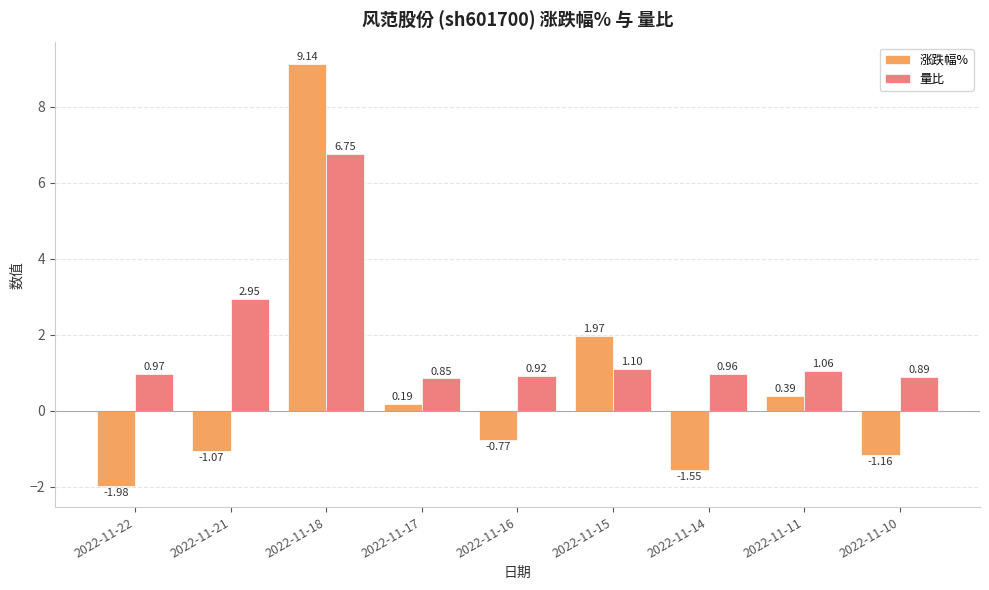

What is the sum of all 涨跌幅% values?

5.2